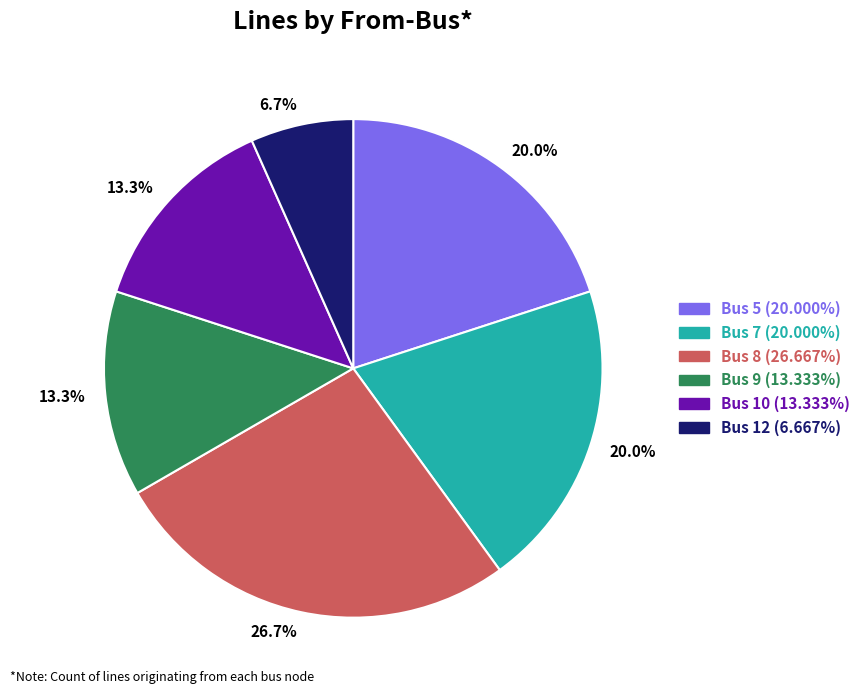

Is there any slice that represents more than half of the pie?

No